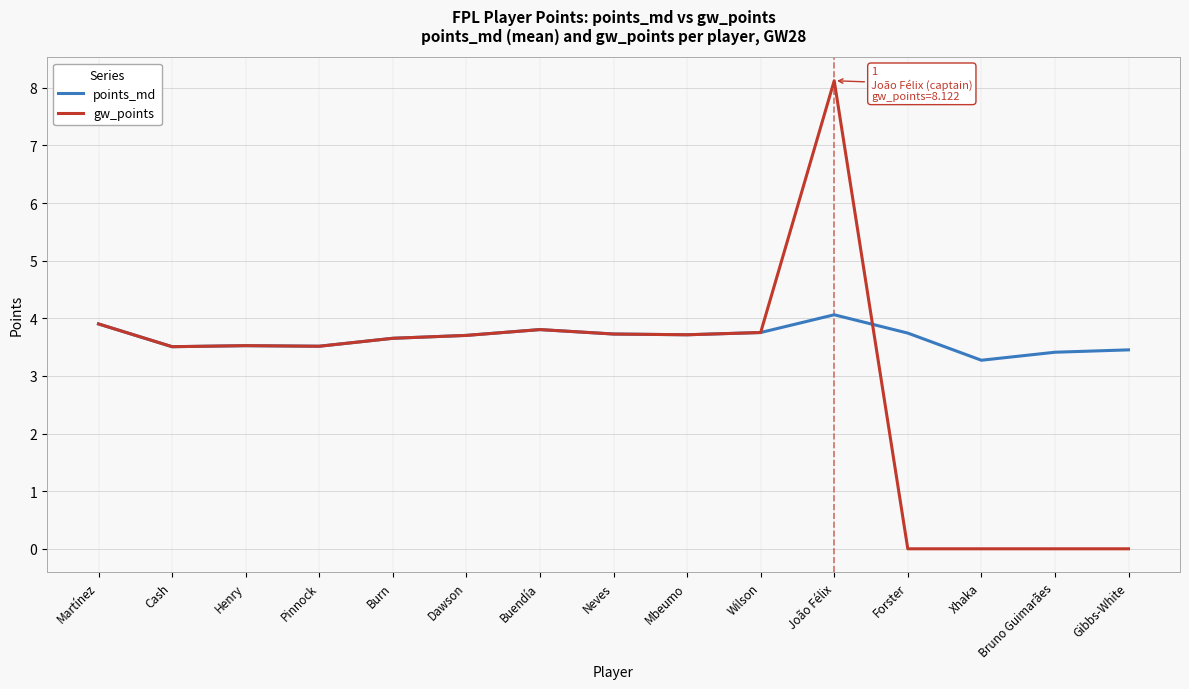

What is the difference between the highest and lowest values at João Félix?

4.1